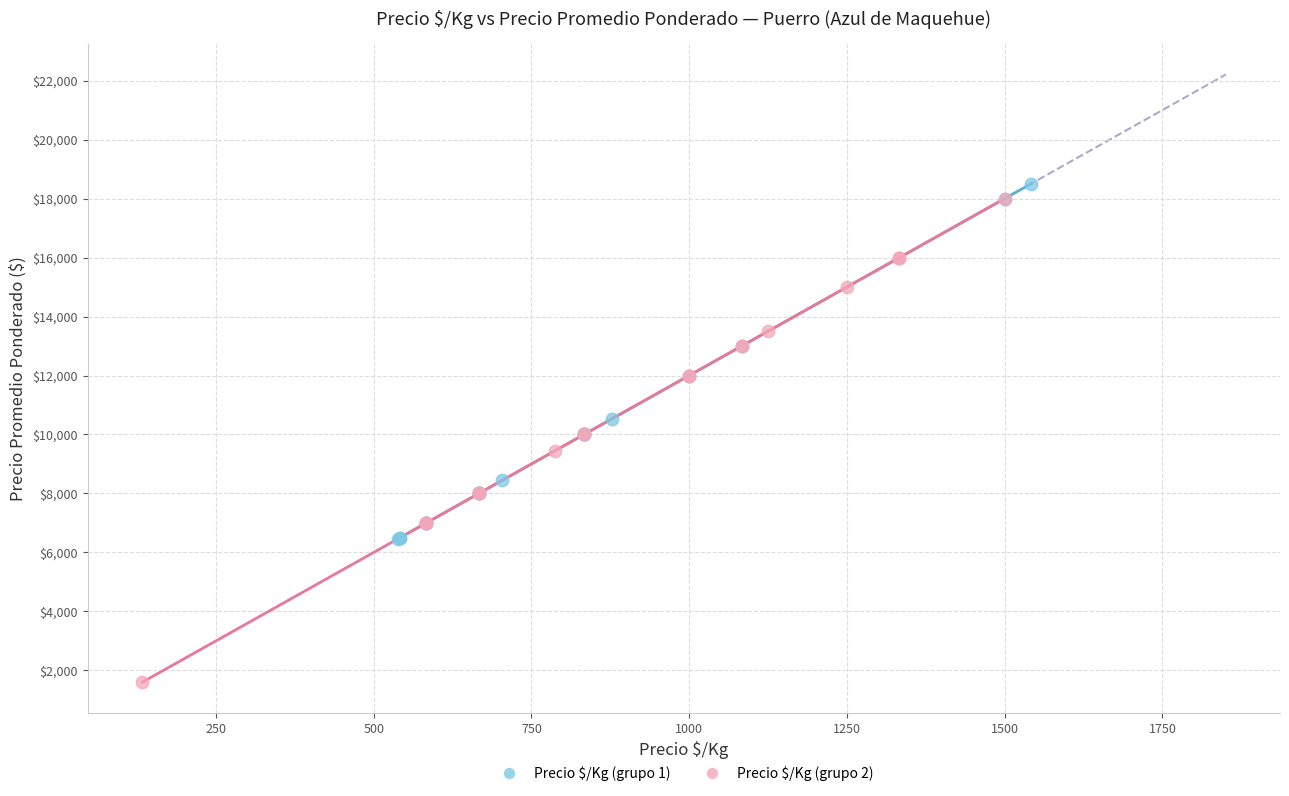

Which series has the largest Y range (max minus min)?

Precio $/Kg (grupo 2)